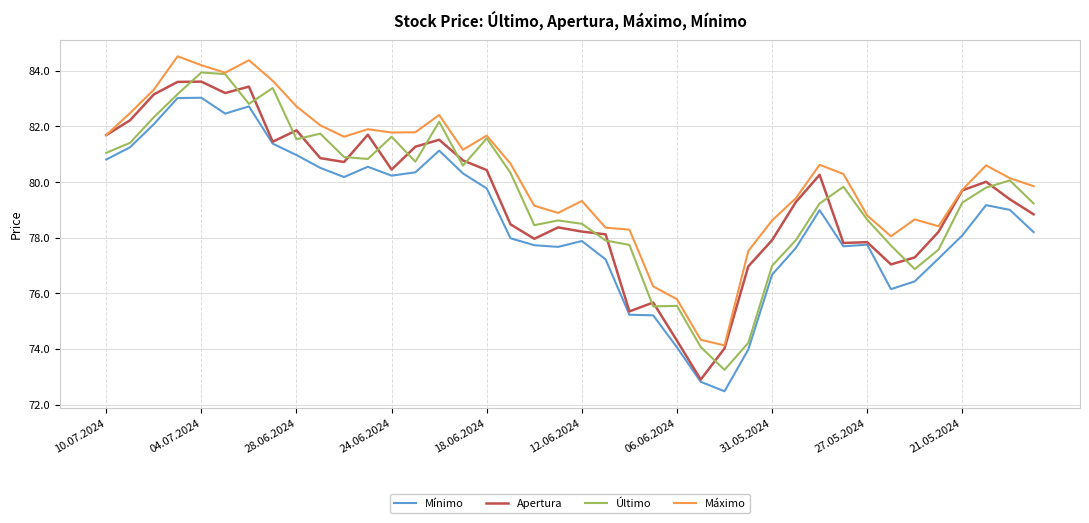

True or false: Máximo and Mínimo cross at least once.

False